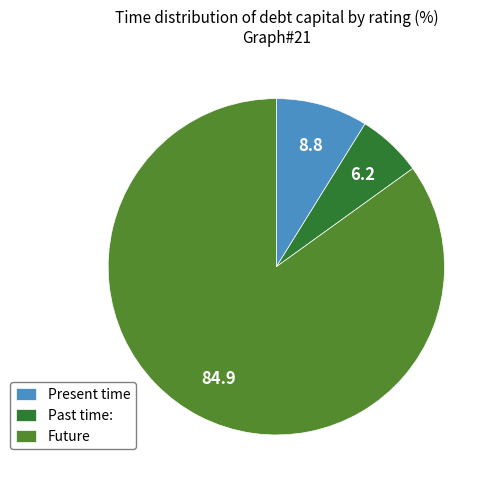

Is the sum of Past time: and Future greater than half?

Yes